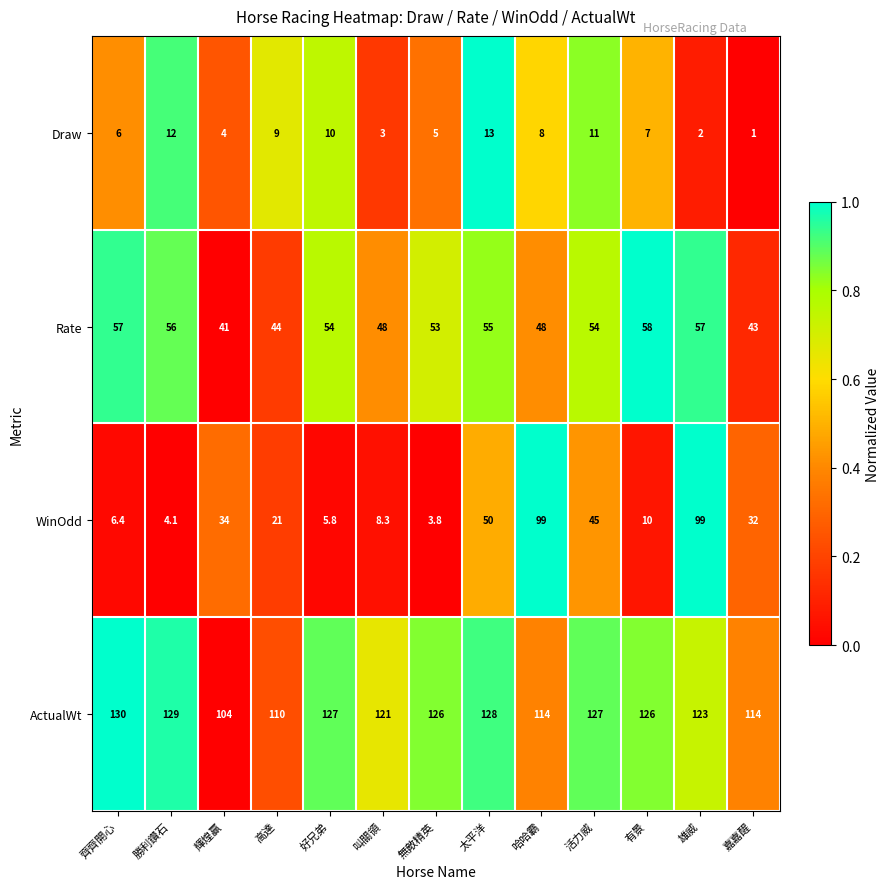

What is the difference between the ActualWt values at 勝利鑽石 and 嘉嘉醒?

15.0